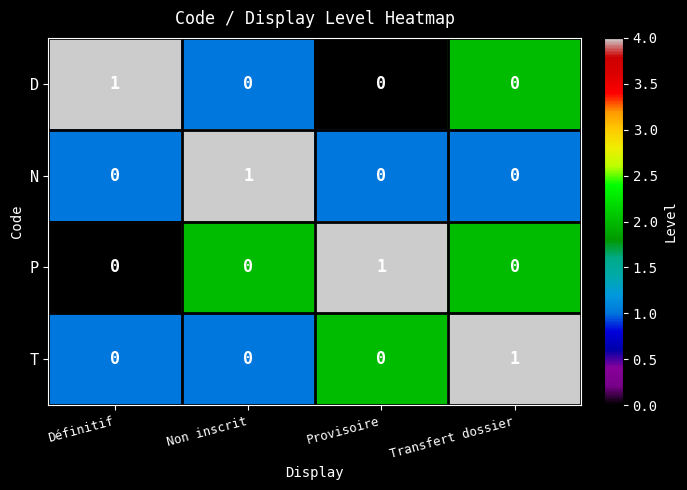

What is the total value across all series at Provisoire?

1